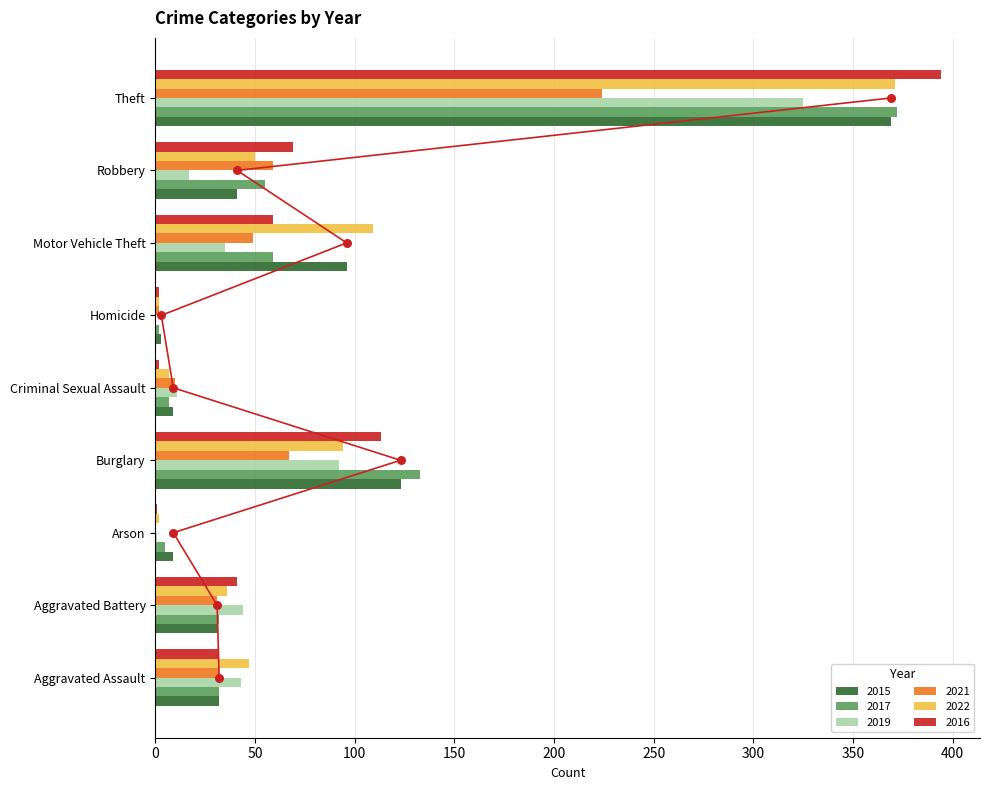

Which series has the largest Y range (max minus min)?

2016